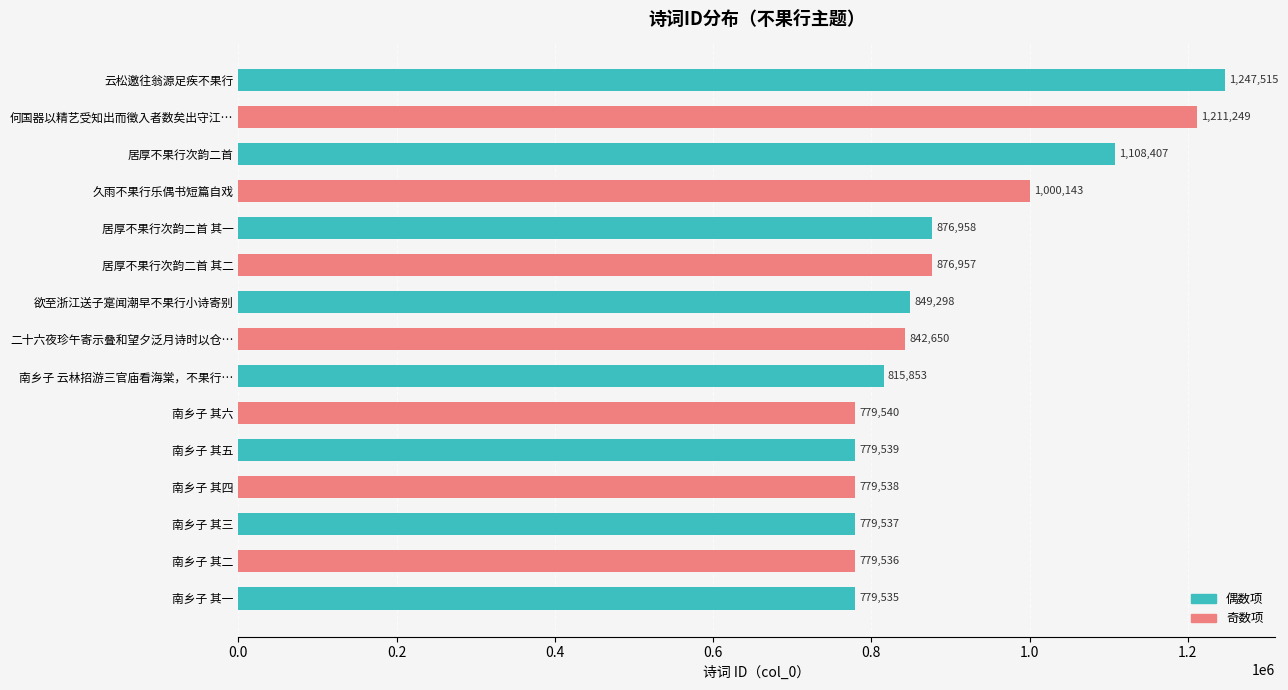

Reading top to bottom, transcribe all the data shown in this chart.

1247515	1211249	1108407	1000143	876958	876957	849298	842650	815853	779540	779539	779538	779537	779536	779535